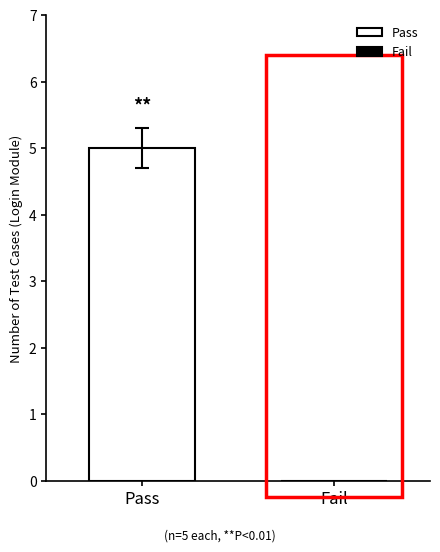

What is the change in value from 2 to 4?

+2